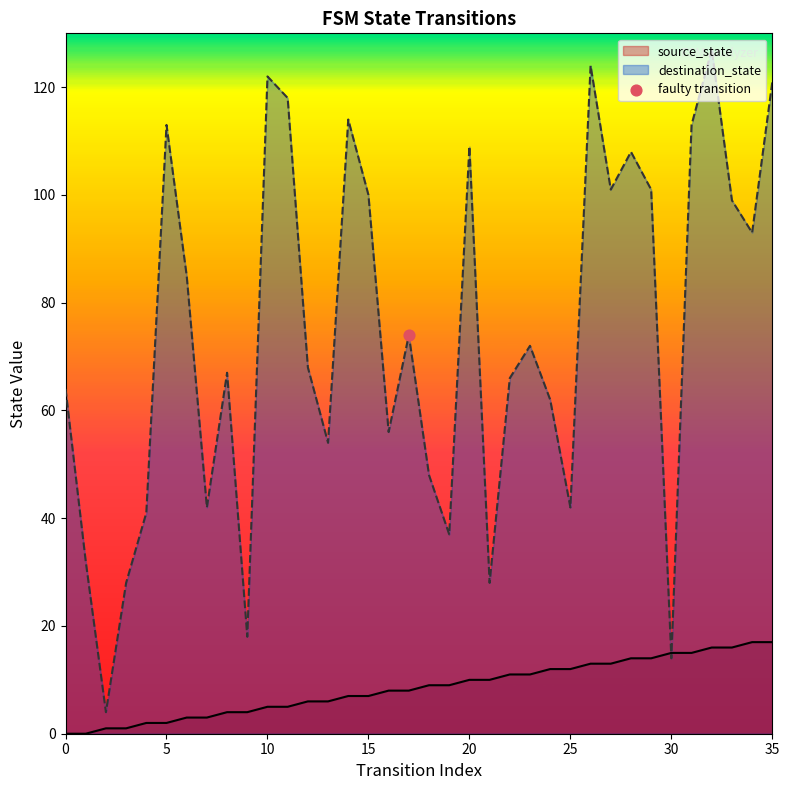

Which series contains the highest Y value?

destination_state